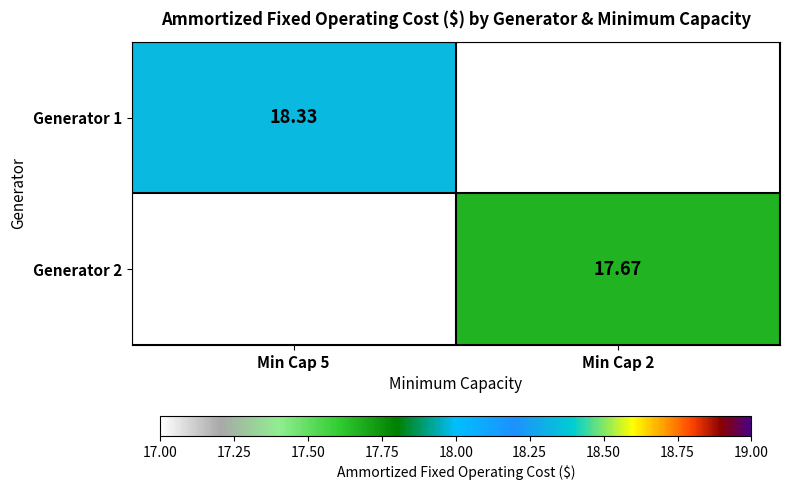

At which label is Generator 1 closest to 18?

Min Cap 5